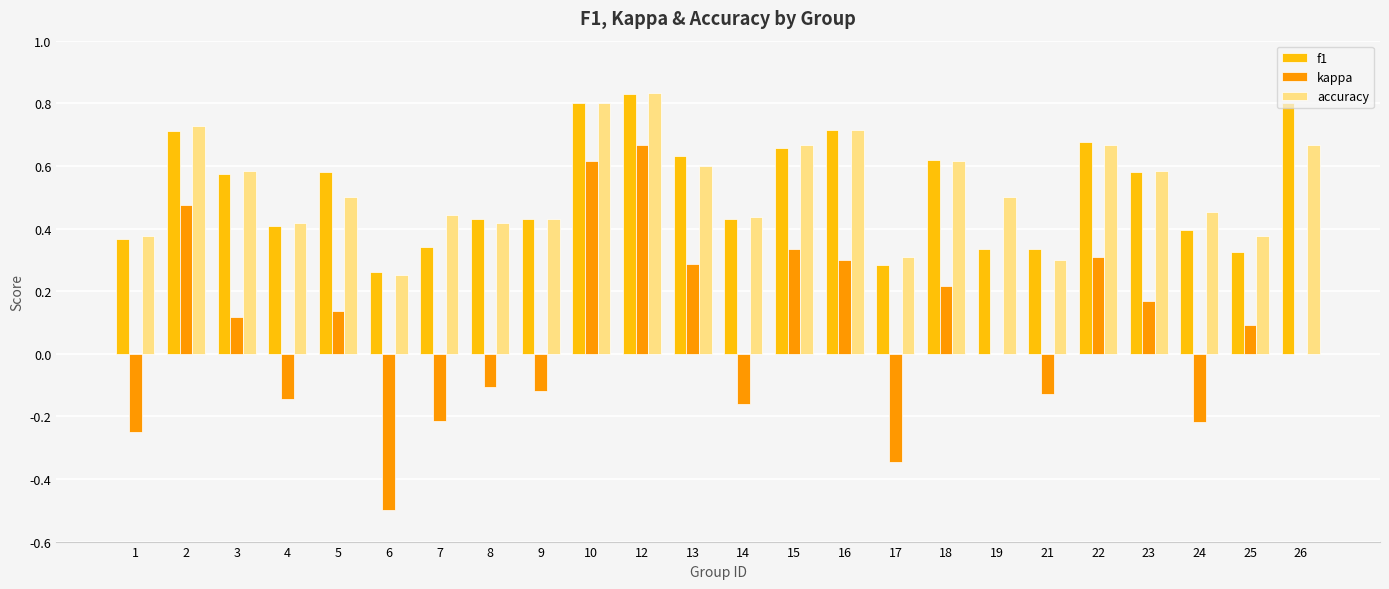

Is the value of f1 at 6 greater than the value of accuracy at 13?

No